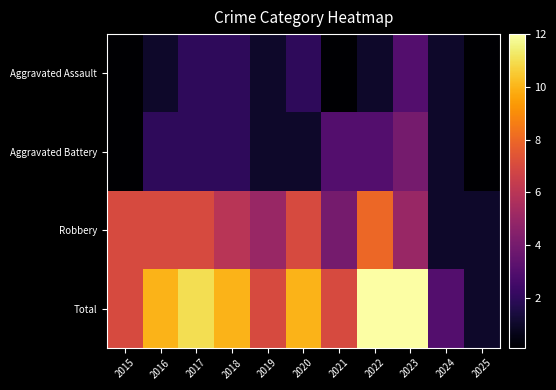

Reading left to right, what are all the values shown in this chart?

Aggravated Assault: 2015=0.1	2016=1.0	2017=2.0	2018=2.0	2019=1.0	2020=2.0	2021=0.1	2022=1.0	2023=3.0	2024=1.0	2025=0.1
Aggravated Battery: 2015=0.1	2016=2.0	2017=2.0	2018=2.0	2019=1.0	2020=1.0	2021=3.0	2022=3.0	2023=4.0	2024=1.0	2025=0.1
Robbery: 2015=7.0	2016=7.0	2017=7.0	2018=6.0	2019=5.0	2020=7.0	2021=4.0	2022=8.0	2023=5.0	2024=1.0	2025=1.0
Total: 2015=7.0	2016=10.0	2017=11.0	2018=10.0	2019=7.0	2020=10.0	2021=7.0	2022=12.0	2023=12.0	2024=3.0	2025=1.0